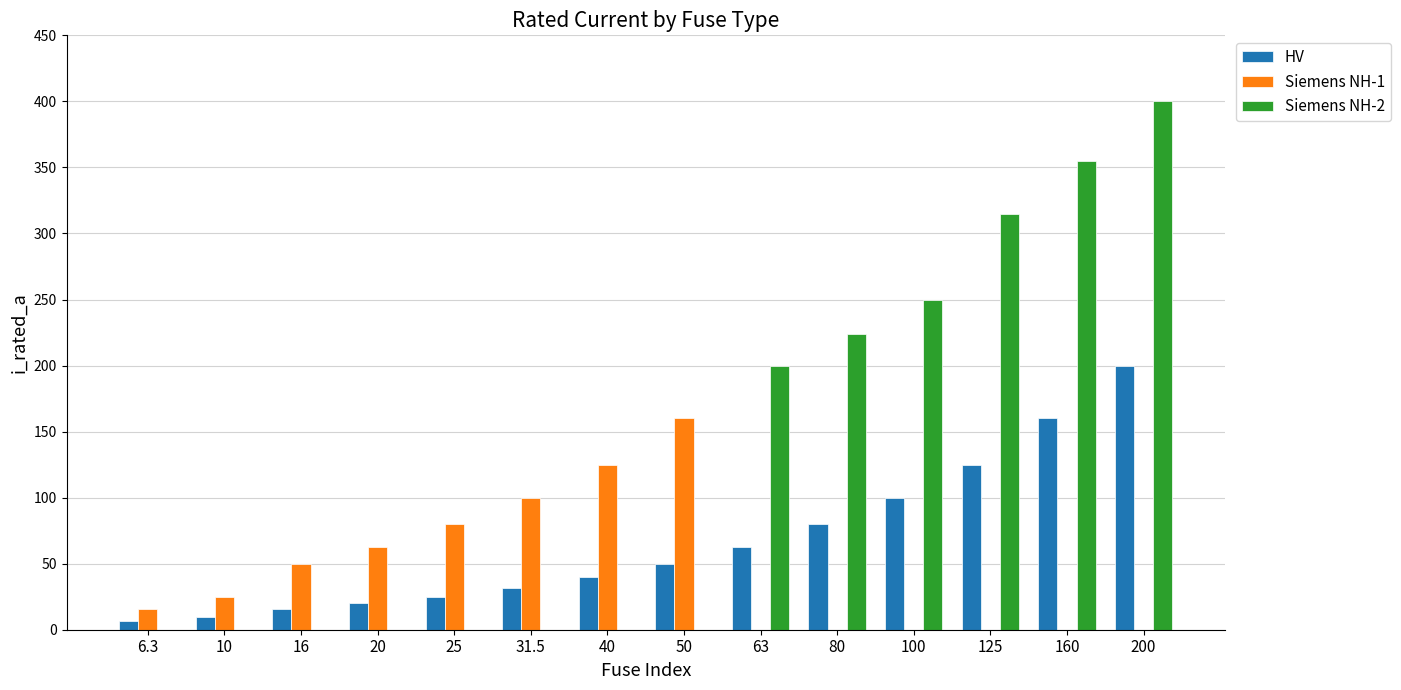

How many distinct data groups are displayed?

3